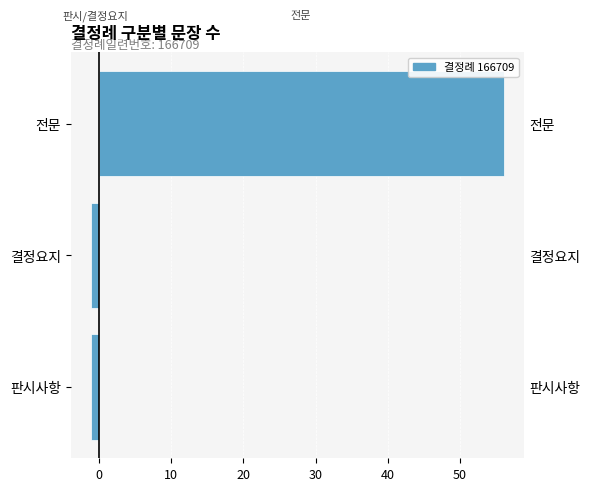

What is the average value of the 좌측 (판시사항/결정요지) series?

-1